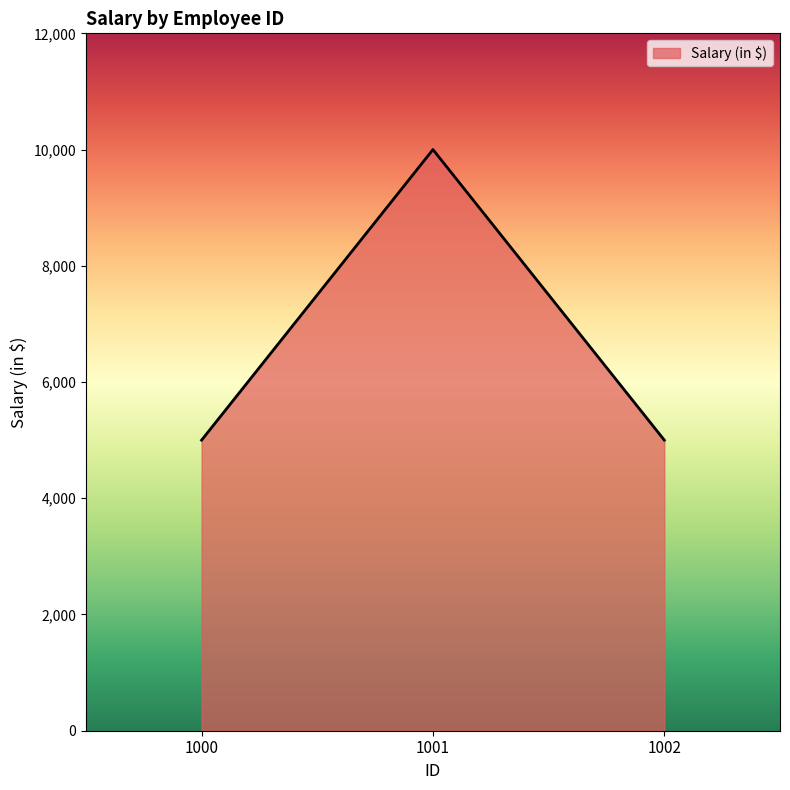

What is the change in value from 1000 to 1001?

+5000